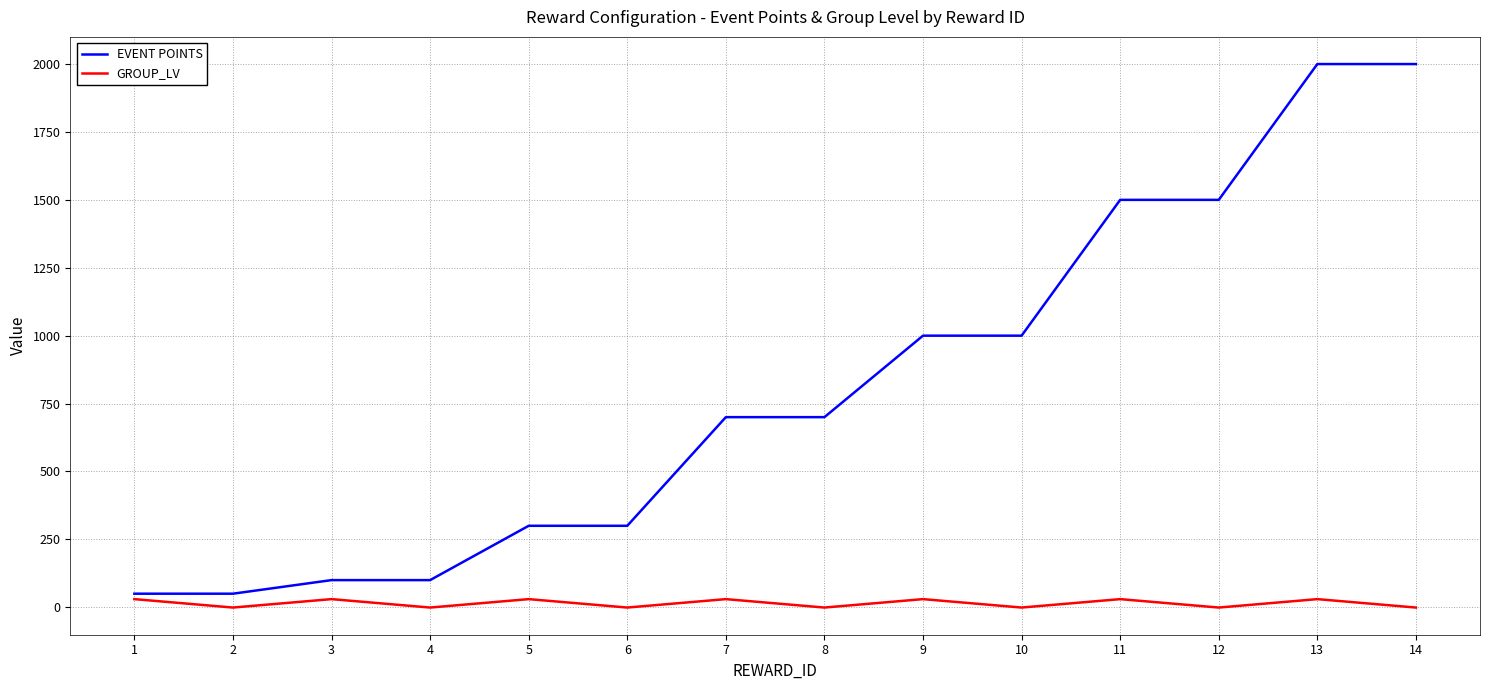

What is the maximum value shown in the chart?

2000